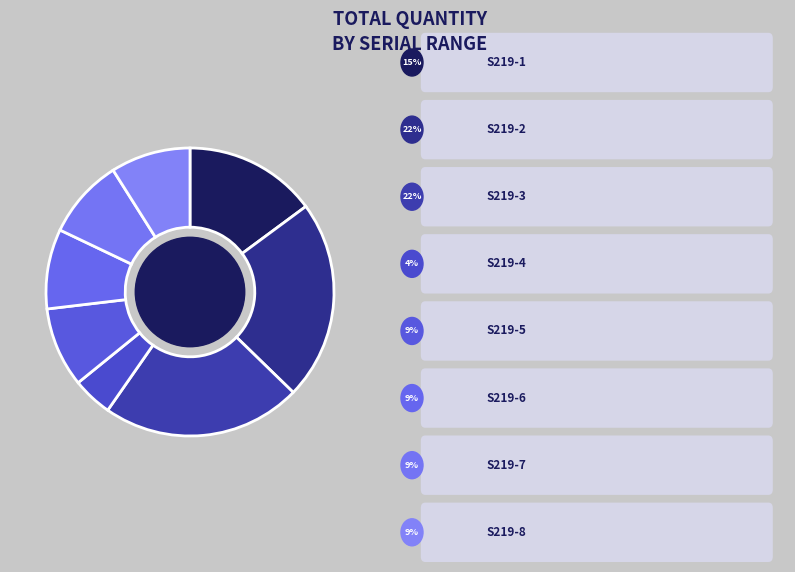

How many segments does this pie chart have?

8